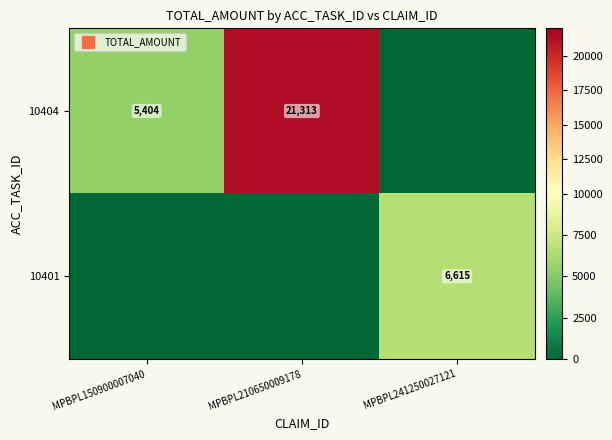

Rank the series at MPBPL241250027121 from lowest to highest value.

10404, 10401